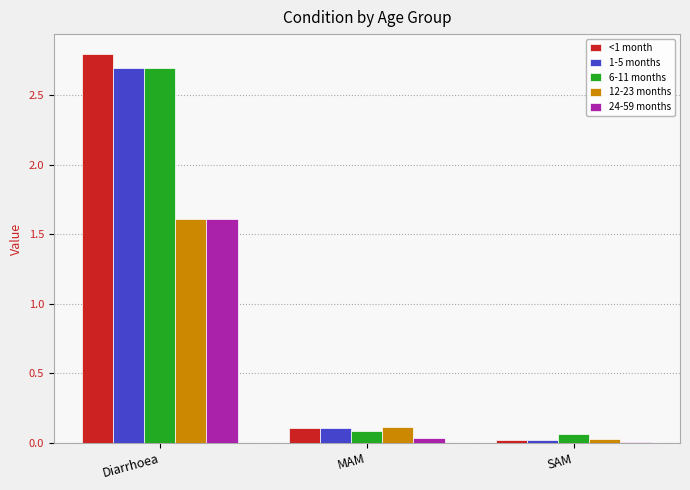

Where is <1 month nearest to the value 1?

MAM